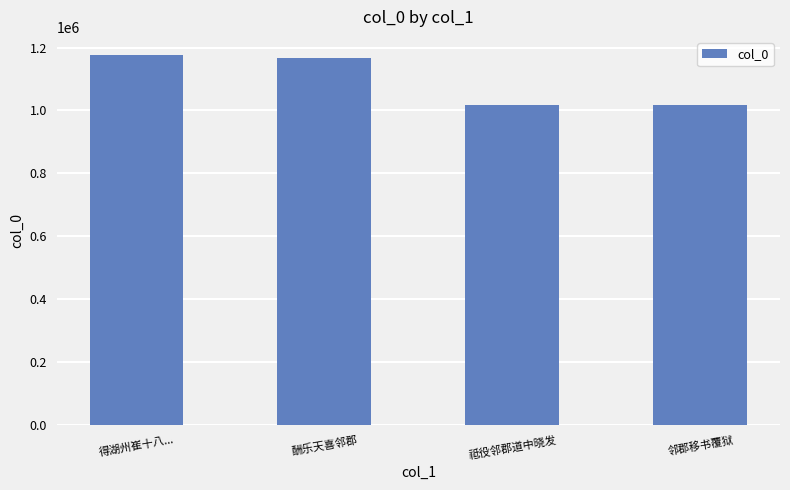

How many data points does each series have?

4